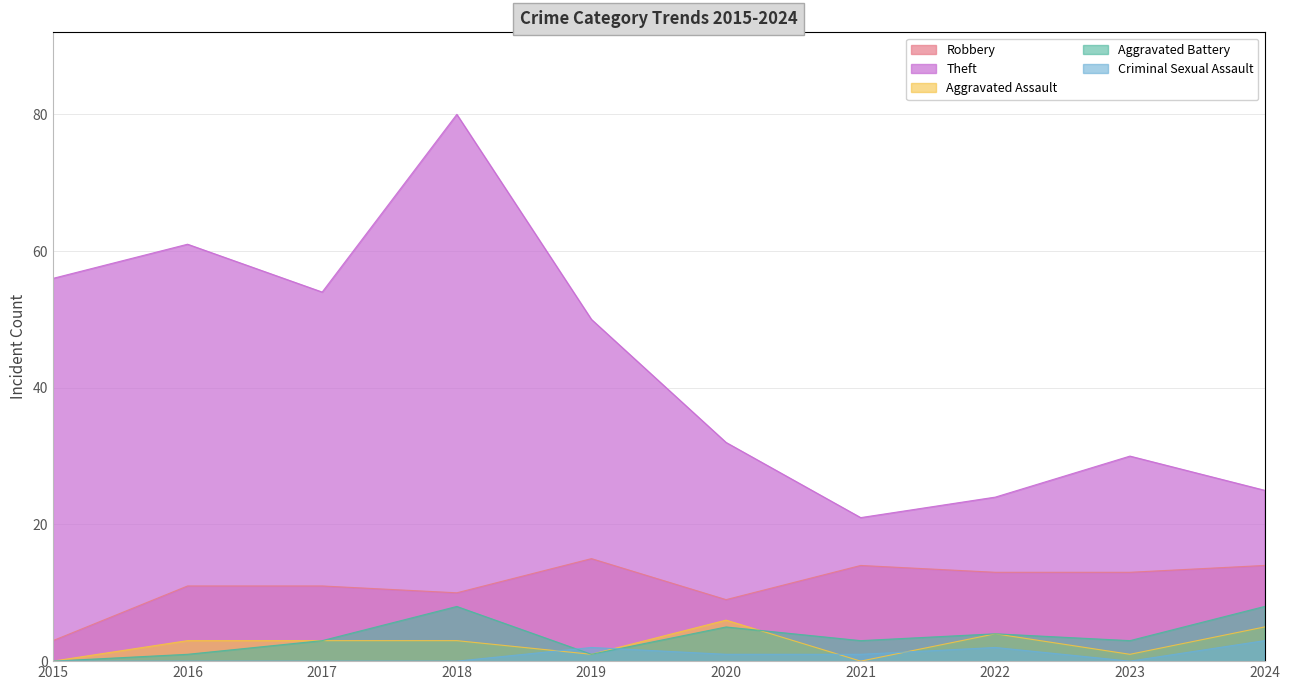

In Criminal Sexual Assault, how many points are higher than both neighbors (excluding endpoints)?

2